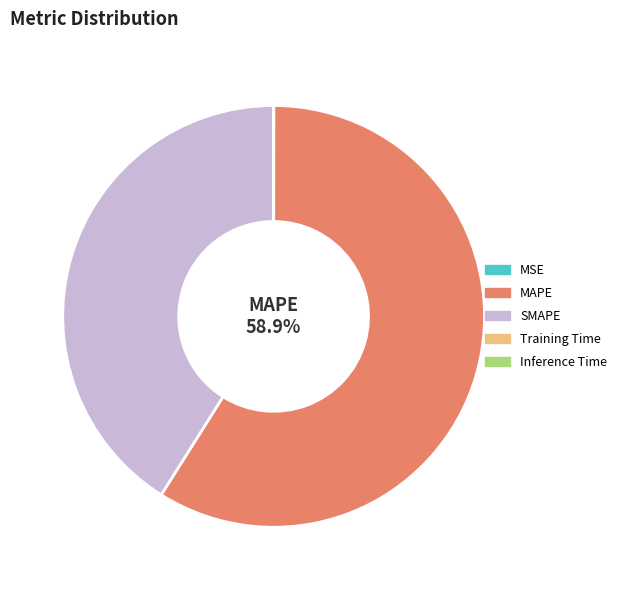

Between SMAPE and MAPE, which is larger?

MAPE